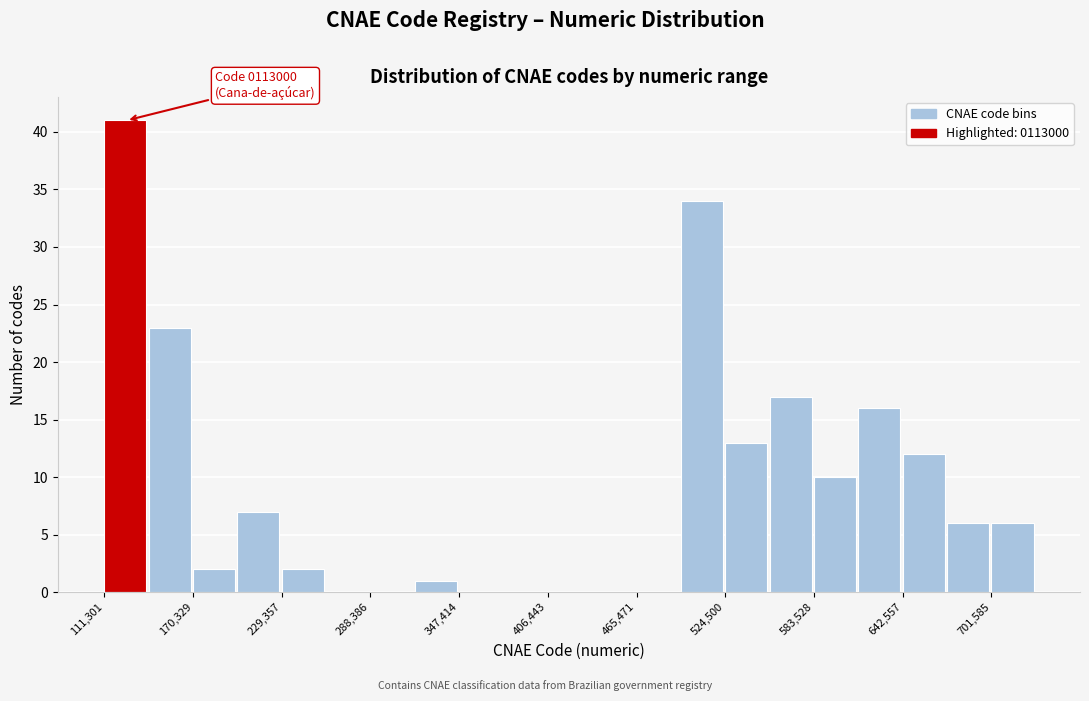

Read against the x-axis, roughly where is the centre of the tallest bar?

130000